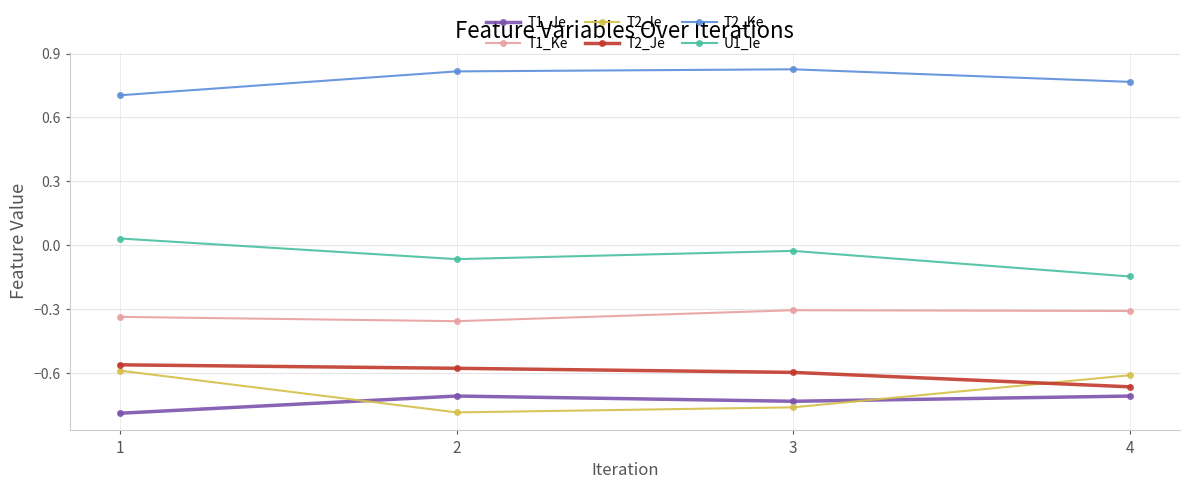

At 1, list the series in order from largest to smallest.

T2_Ke, U1_Ie, T1_Ke, T2_Je, T2_Ie, T1_Je